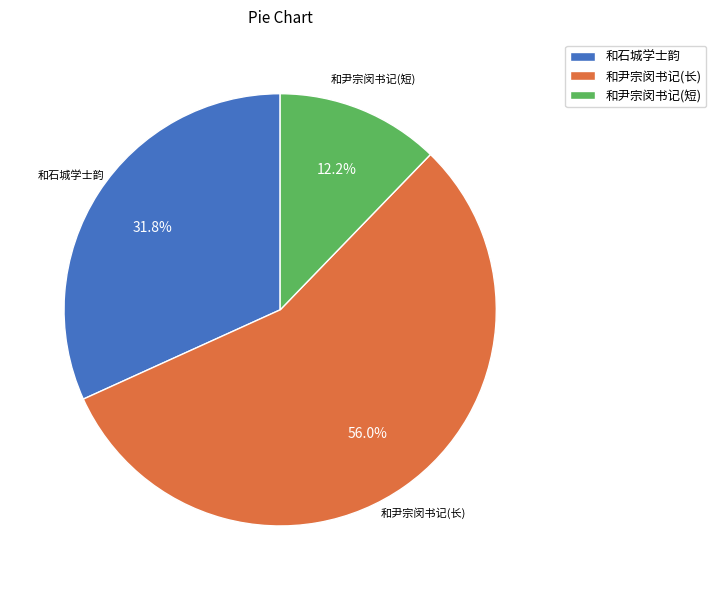

Combined, what portion of the pie is 和尹宗闵书记(长) and 和石城学士韵?

87.8%